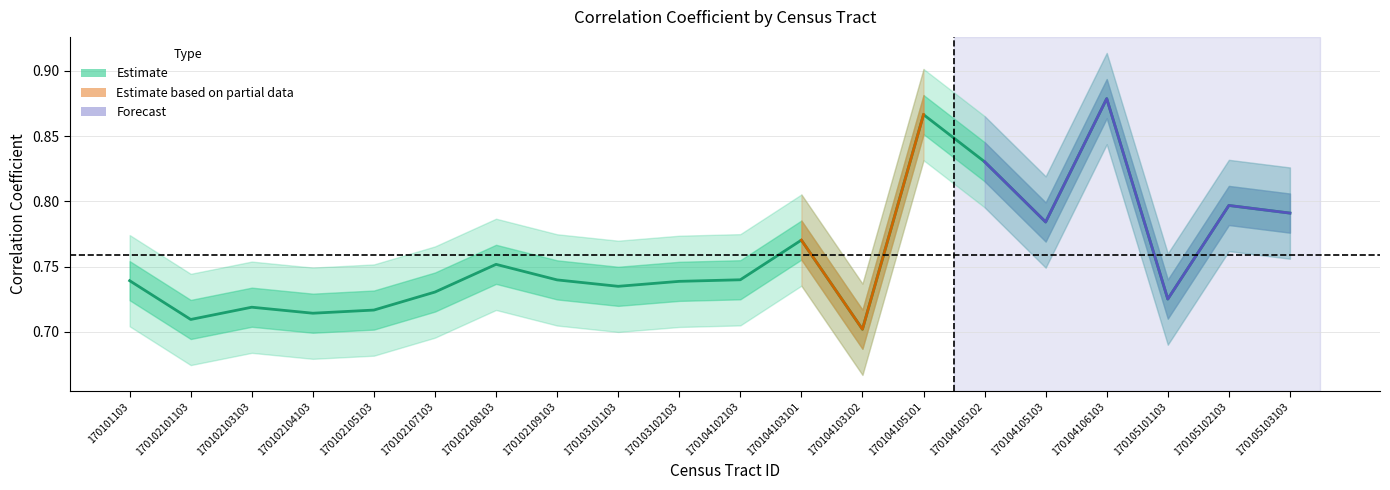

What is the value of the 14th point from the left?

0.9